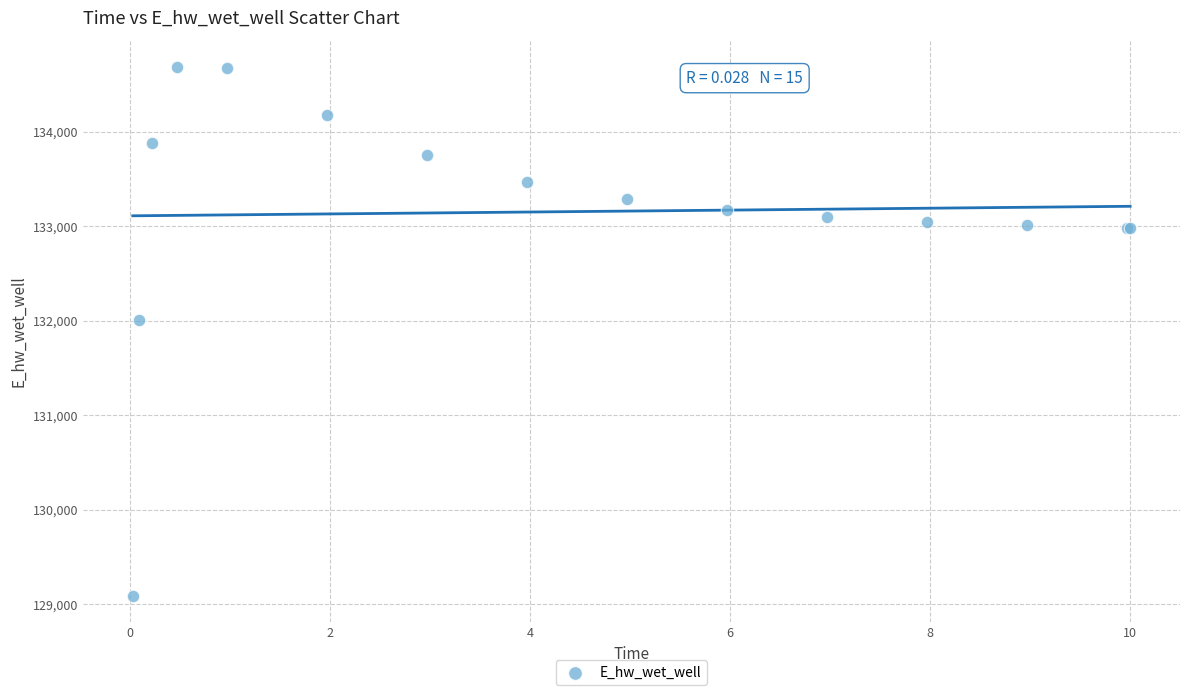

What Y value in the scatter plot is closest to 131889?

132011.0